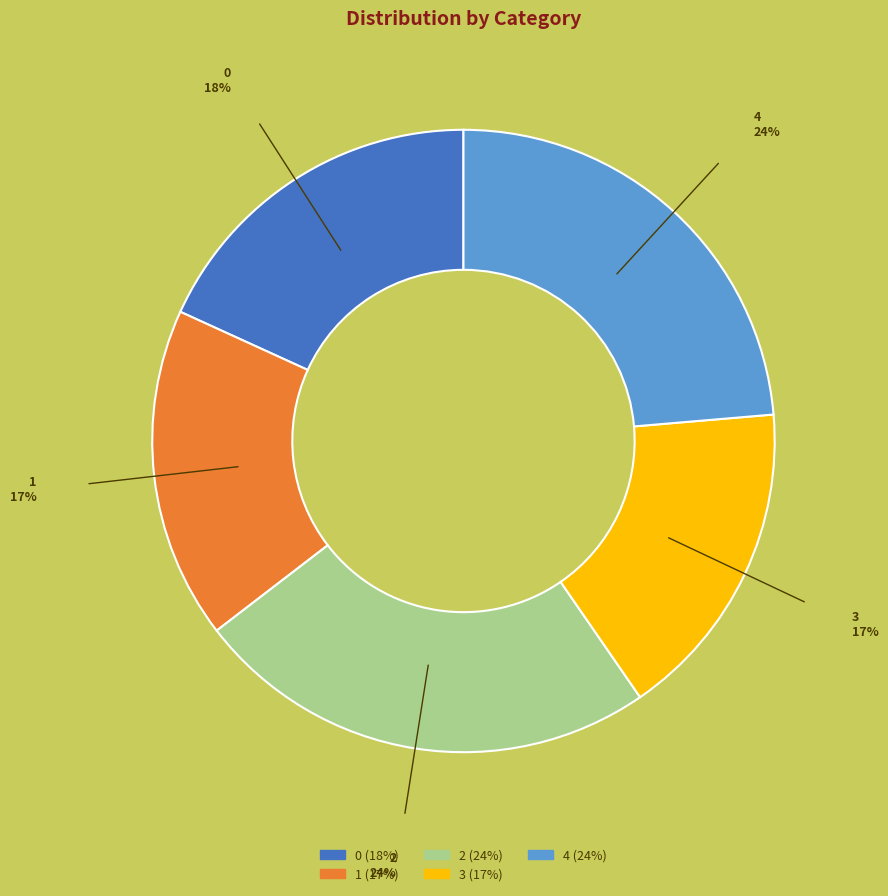

Is it true that 0 is 18% of the pie?

True